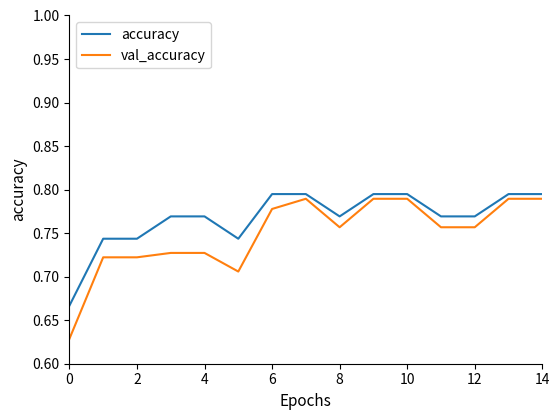

Which series has the largest range (max minus min)?

val_accuracy